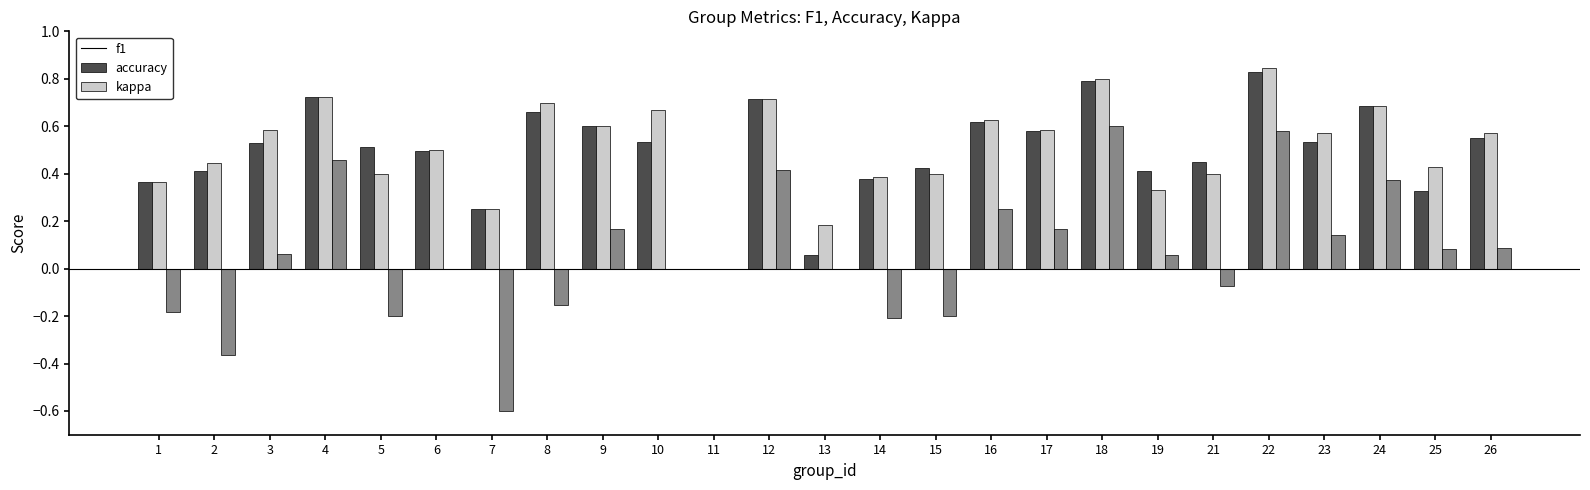

Are the bars horizontal?

No